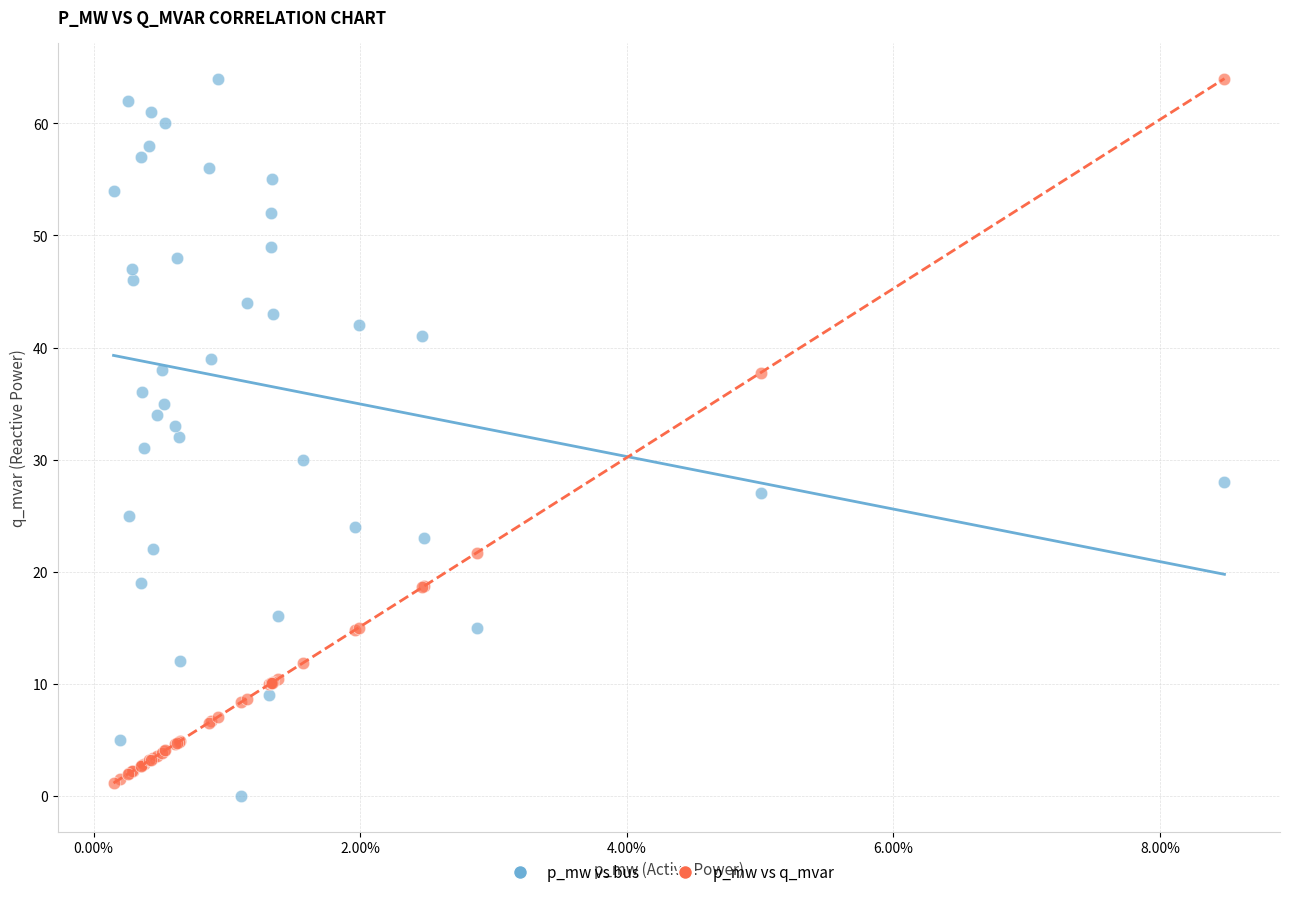

Which series reaches the minimum Y coordinate?

p_mw vs bus